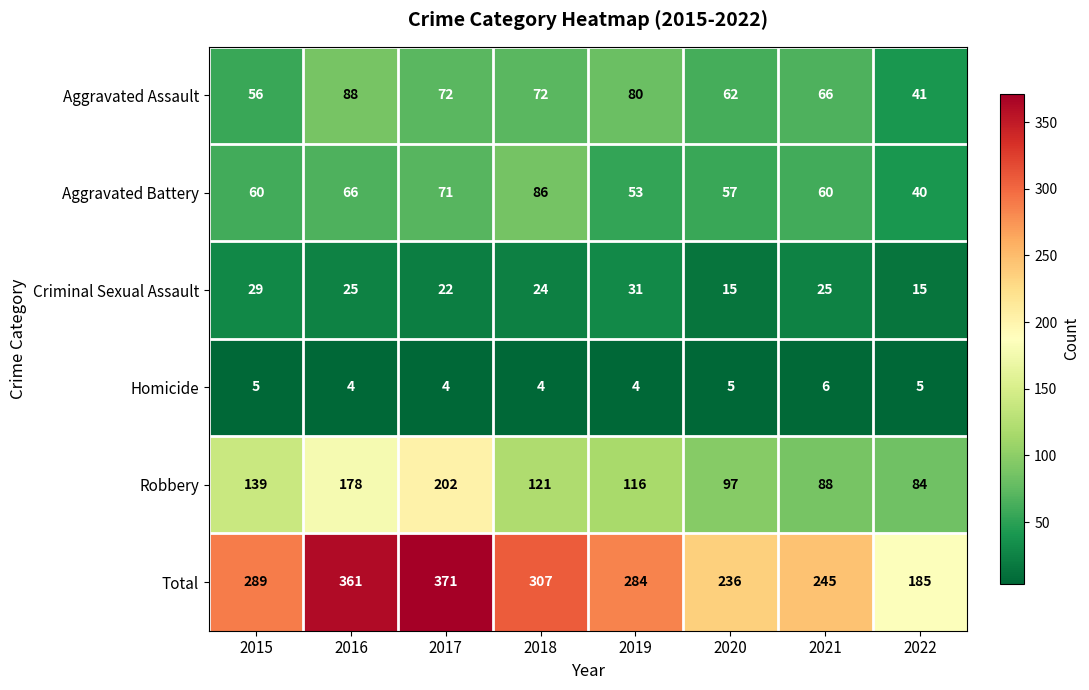

How many categories are shown in the chart?

8